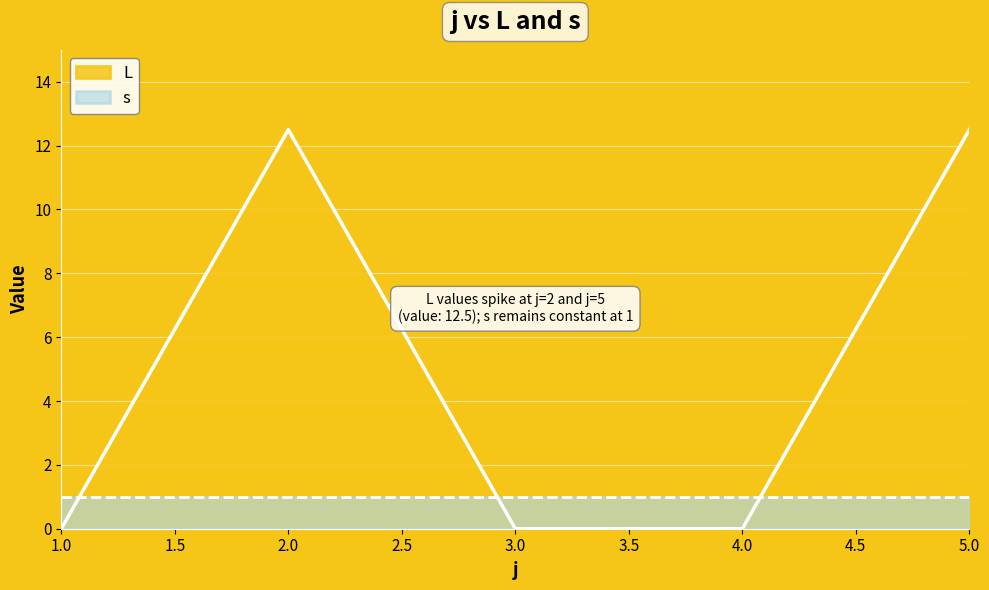

Is it true that the value at 2 is 7.6?

False